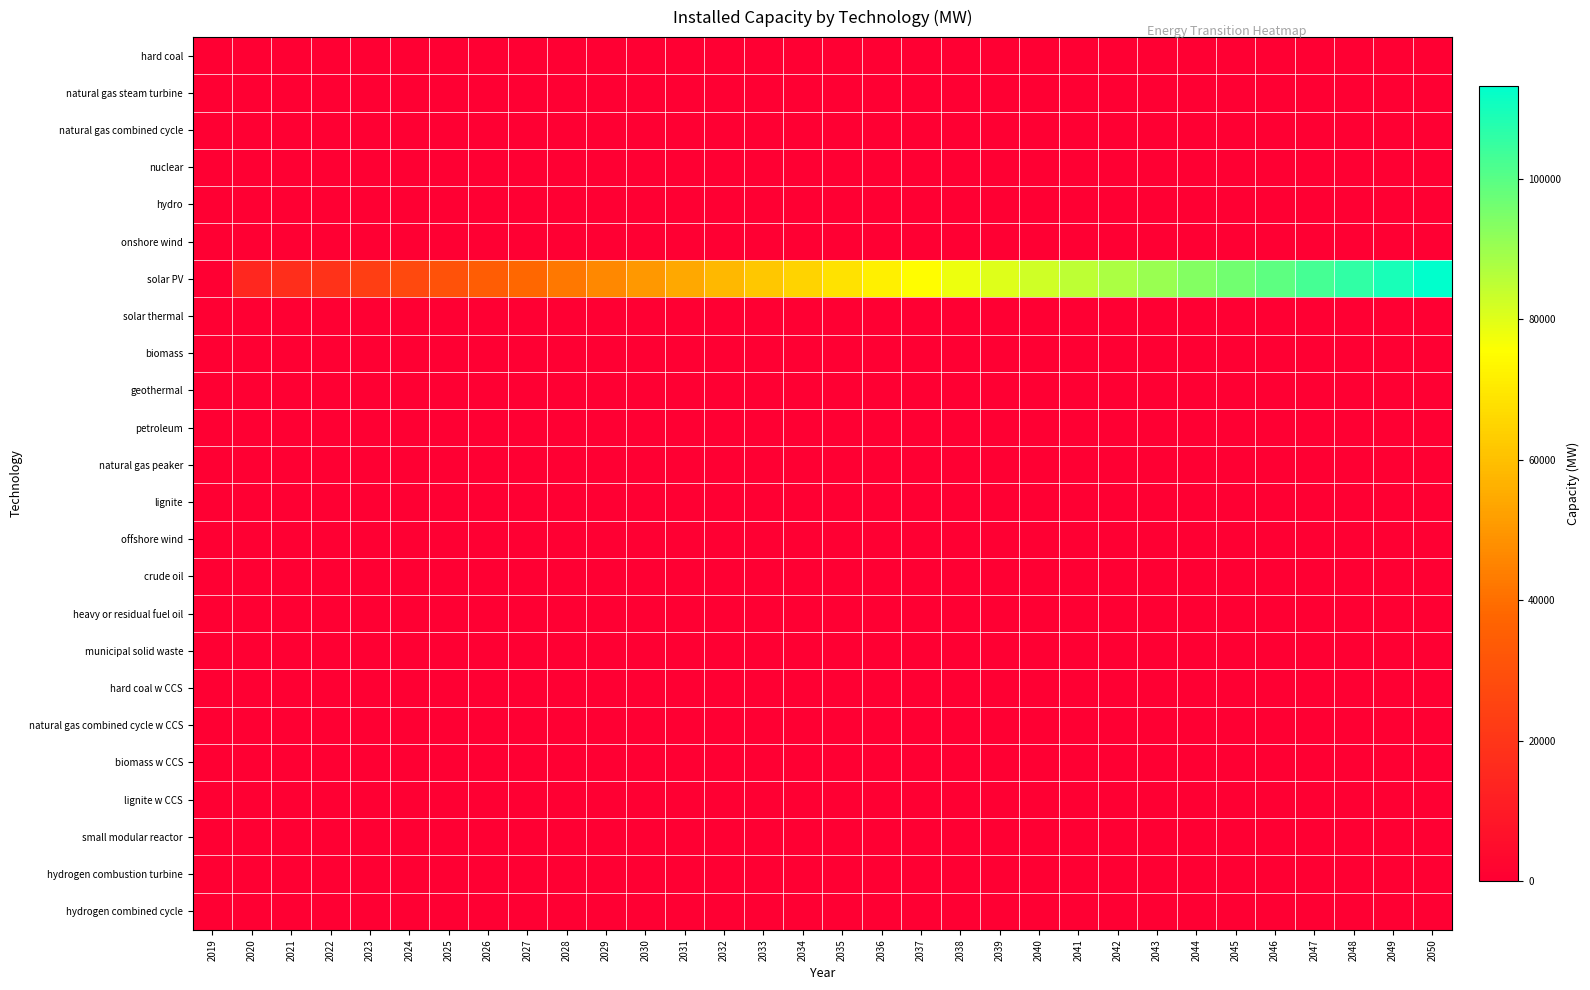

Reading left to right, what are all the values shown in this chart?

hard coal: 2019=0.0	2020=0.0	2021=0.0	2022=0.0	2023=0.0	2024=0.0	2025=0.0	2026=0.0	2027=0.0	2028=0.0	2029=0.0	2030=0.0	2031=0.0	2032=0.0	2033=0.0	2034=0.0	2035=0.0	2036=0.0	2037=0.0	2038=0.0	2039=0.0	2040=0.0	2041=0.0	2042=0.0	2043=0.0	2044=0.0	2045=0.0	2046=0.0	2047=0.0	2048=0.0	2049=0.0	2050=0.0
natural gas steam turbine: 2019=0.0	2020=0.0	2021=0.0	2022=0.0	2023=0.0	2024=0.0	2025=0.0	2026=0.0	2027=0.0	2028=0.0	2029=0.0	2030=0.0	2031=0.0	2032=0.0	2033=0.0	2034=0.0	2035=0.0	2036=0.0	2037=0.0	2038=0.0	2039=0.0	2040=0.0	2041=0.0	2042=0.0	2043=0.0	2044=0.0	2045=0.0	2046=0.0	2047=0.0	2048=0.0	2049=0.0	2050=0.0
natural gas combined cycle: 2019=0.0	2020=0.0	2021=0.0	2022=0.0	2023=0.0	2024=0.0	2025=0.0	2026=0.0	2027=0.0	2028=0.0	2029=0.0	2030=0.0	2031=0.0	2032=0.0	2033=0.0	2034=0.0	2035=0.0	2036=0.0	2037=0.0	2038=0.0	2039=0.1	2040=0.1	2041=0.2	2042=0.3	2043=0.4	2044=0.5	2045=0.6	2046=0.7	2047=0.8	2048=0.9	2049=1.0	2050=1.1
nuclear: 2019=0.0	2020=0.0	2021=0.0	2022=0.0	2023=0.0	2024=0.0	2025=0.0	2026=0.0	2027=0.0	2028=0.0	2029=0.0	2030=0.0	2031=0.0	2032=0.0	2033=0.0	2034=0.0	2035=0.0	2036=0.0	2037=0.0	2038=0.0	2039=0.0	2040=0.0	2041=0.0	2042=0.0	2043=0.0	2044=0.0	2045=0.0	2046=0.0	2047=0.0	2048=0.0	2049=0.0	2050=0.0
hydro: 2019=0.0	2020=0.0	2021=0.0	2022=0.0	2023=0.0	2024=0.0	2025=0.0	2026=0.0	2027=0.0	2028=0.0	2029=0.0	2030=0.0	2031=0.0	2032=0.0	2033=0.0	2034=0.0	2035=0.0	2036=0.0	2037=0.0	2038=0.0	2039=0.0	2040=0.0	2041=0.0	2042=0.0	2043=0.0	2044=0.0	2045=0.0	2046=0.0	2047=0.0	2048=0.0	2049=0.0	2050=0.0
onshore wind: 2019=0.0	2020=11.6	2021=11.6	2022=11.6	2023=11.6	2024=11.6	2025=11.6	2026=11.6	2027=11.6	2028=11.6	2029=11.6	2030=11.6	2031=11.6	2032=11.6	2033=11.6	2034=11.6	2035=11.6	2036=11.6	2037=11.6	2038=11.6	2039=11.7	2040=11.8	2041=12.0	2042=12.2	2043=12.4	2044=12.6	2045=12.8	2046=13.0	2047=13.2	2048=13.4	2049=13.6	2050=13.8
solar PV: 2019=0.0	2020=14894.2	2021=17296.3	2022=18879.4	2023=23201.1	2024=27073.1	2025=30872.6	2026=34663.2	2027=38461.8	2028=42316.9	2029=46221.9	2030=50138.9	2031=54124.5	2032=58157.5	2033=61511.5	2034=64981.3	2035=68442.5	2036=71912.4	2037=75165.5	2038=78040.7	2039=80279.5	2040=82686.2	2041=85151.2	2042=87814.4	2043=90598.0	2044=93417.9	2045=96406.2	2046=99486.9	2047=102716.3	2048=106094.9	2049=109625.2	2050=113229.2
solar thermal: 2019=0.0	2020=0.0	2021=0.0	2022=0.0	2023=0.0	2024=0.0	2025=0.0	2026=0.0	2027=0.0	2028=0.0	2029=0.0	2030=0.0	2031=0.0	2032=0.0	2033=0.0	2034=0.0	2035=0.0	2036=0.0	2037=0.0	2038=0.0	2039=0.0	2040=0.0	2041=0.0	2042=0.0	2043=0.0	2044=0.0	2045=0.0	2046=0.0	2047=0.0	2048=0.0	2049=0.0	2050=0.0
biomass: 2019=0.0	2020=0.0	2021=0.0	2022=0.0	2023=0.0	2024=0.0	2025=0.0	2026=0.0	2027=0.0	2028=0.0	2029=0.0	2030=0.0	2031=0.0	2032=0.0	2033=0.0	2034=0.0	2035=0.0	2036=0.0	2037=0.0	2038=0.0	2039=0.0	2040=0.0	2041=0.0	2042=0.0	2043=0.0	2044=0.0	2045=0.0	2046=0.0	2047=0.0	2048=0.0	2049=0.0	2050=0.0
geothermal: 2019=0.0	2020=0.0	2021=0.0	2022=0.0	2023=0.0	2024=0.0	2025=0.0	2026=0.0	2027=0.0	2028=0.0	2029=0.0	2030=0.0	2031=0.0	2032=0.0	2033=0.0	2034=0.0	2035=0.0	2036=0.0	2037=0.0	2038=0.0	2039=0.0	2040=0.0	2041=0.0	2042=0.0	2043=0.0	2044=0.0	2045=0.0	2046=0.0	2047=0.0	2048=0.0	2049=0.0	2050=0.0
petroleum: 2019=0.0	2020=0.0	2021=0.0	2022=0.0	2023=0.0	2024=0.0	2025=0.0	2026=0.0	2027=0.0	2028=0.0	2029=0.0	2030=0.0	2031=0.0	2032=0.0	2033=0.0	2034=0.0	2035=0.0	2036=0.0	2037=0.0	2038=0.0	2039=0.0	2040=0.0	2041=0.0	2042=0.0	2043=0.0	2044=0.0	2045=0.0	2046=0.0	2047=0.0	2048=0.0	2049=0.0	2050=0.0
natural gas peaker: 2019=0.0	2020=0.0	2021=0.0	2022=0.0	2023=0.0	2024=0.0	2025=0.0	2026=0.0	2027=0.0	2028=0.0	2029=0.0	2030=0.0	2031=0.0	2032=0.0	2033=0.0	2034=0.0	2035=0.0	2036=0.0	2037=0.0	2038=0.0	2039=0.0	2040=0.0	2041=0.0	2042=0.0	2043=0.0	2044=0.0	2045=0.0	2046=0.0	2047=0.0	2048=0.0	2049=0.0	2050=0.0
lignite: 2019=0.0	2020=0.0	2021=0.0	2022=0.0	2023=0.0	2024=0.0	2025=0.0	2026=0.0	2027=0.0	2028=0.0	2029=0.0	2030=0.0	2031=0.0	2032=0.0	2033=0.0	2034=0.0	2035=0.0	2036=0.0	2037=0.0	2038=0.0	2039=0.0	2040=0.0	2041=0.0	2042=0.0	2043=0.0	2044=0.0	2045=0.0	2046=0.0	2047=0.0	2048=0.0	2049=0.0	2050=0.0
offshore wind: 2019=0.0	2020=0.0	2021=0.0	2022=0.0	2023=0.0	2024=0.0	2025=0.0	2026=0.0	2027=0.0	2028=0.0	2029=0.0	2030=0.0	2031=0.0	2032=0.0	2033=0.0	2034=0.0	2035=0.0	2036=0.0	2037=0.0	2038=0.0	2039=0.0	2040=0.0	2041=0.0	2042=0.0	2043=0.0	2044=0.0	2045=0.0	2046=0.0	2047=0.0	2048=0.0	2049=0.0	2050=0.0
crude oil: 2019=0.0	2020=0.0	2021=0.0	2022=0.0	2023=0.0	2024=0.0	2025=0.0	2026=0.0	2027=0.0	2028=0.0	2029=0.0	2030=0.0	2031=0.0	2032=0.0	2033=0.0	2034=0.0	2035=0.0	2036=0.0	2037=0.0	2038=0.0	2039=0.0	2040=0.0	2041=0.0	2042=0.0	2043=0.0	2044=0.0	2045=0.0	2046=0.0	2047=0.0	2048=0.0	2049=0.0	2050=0.0
heavy or residual fuel oil: 2019=0.0	2020=0.0	2021=0.0	2022=0.0	2023=0.0	2024=0.0	2025=0.0	2026=0.0	2027=0.0	2028=0.0	2029=0.0	2030=0.0	2031=0.0	2032=0.0	2033=0.0	2034=0.0	2035=0.0	2036=0.0	2037=0.0	2038=0.0	2039=0.0	2040=0.0	2041=0.0	2042=0.0	2043=0.0	2044=0.0	2045=0.0	2046=0.0	2047=0.0	2048=0.0	2049=0.0	2050=0.0
municipal solid waste: 2019=0.0	2020=0.0	2021=0.0	2022=0.0	2023=0.0	2024=0.0	2025=0.0	2026=0.0	2027=0.0	2028=0.0	2029=0.0	2030=0.0	2031=0.0	2032=0.0	2033=0.0	2034=0.0	2035=0.0	2036=0.0	2037=0.0	2038=0.0	2039=0.0	2040=0.0	2041=0.0	2042=0.0	2043=0.0	2044=0.0	2045=0.0	2046=0.0	2047=0.0	2048=0.0	2049=0.0	2050=0.0
hard coal w CCS: 2019=0.0	2020=0.0	2021=0.0	2022=0.0	2023=0.0	2024=0.0	2025=0.0	2026=0.0	2027=0.0	2028=0.0	2029=0.0	2030=0.0	2031=0.0	2032=0.0	2033=0.0	2034=0.0	2035=0.0	2036=0.0	2037=0.0	2038=0.0	2039=0.0	2040=0.0	2041=0.0	2042=0.0	2043=0.0	2044=0.0	2045=0.0	2046=0.0	2047=0.0	2048=0.0	2049=0.0	2050=0.0
natural gas combined cycle w CCS: 2019=0.0	2020=0.0	2021=0.0	2022=0.0	2023=0.0	2024=0.0	2025=0.0	2026=0.0	2027=0.0	2028=0.0	2029=0.0	2030=0.0	2031=0.0	2032=0.0	2033=0.0	2034=0.0	2035=0.0	2036=0.0	2037=0.0	2038=0.0	2039=0.0	2040=0.0	2041=0.0	2042=0.0	2043=0.0	2044=0.0	2045=0.0	2046=0.0	2047=0.0	2048=0.0	2049=0.0	2050=0.0
biomass w CCS: 2019=0.0	2020=0.0	2021=0.0	2022=0.0	2023=0.0	2024=0.0	2025=0.0	2026=0.0	2027=0.0	2028=0.0	2029=0.0	2030=0.0	2031=0.0	2032=0.0	2033=0.0	2034=0.0	2035=0.0	2036=0.0	2037=0.0	2038=0.0	2039=0.0	2040=0.0	2041=0.0	2042=0.0	2043=0.0	2044=0.0	2045=0.0	2046=0.0	2047=0.0	2048=0.0	2049=0.0	2050=0.0
lignite w CCS: 2019=0.0	2020=0.0	2021=0.0	2022=0.0	2023=0.0	2024=0.0	2025=0.0	2026=0.0	2027=0.0	2028=0.0	2029=0.0	2030=0.0	2031=0.0	2032=0.0	2033=0.0	2034=0.0	2035=0.0	2036=0.0	2037=0.0	2038=0.0	2039=0.0	2040=0.0	2041=0.0	2042=0.0	2043=0.0	2044=0.0	2045=0.0	2046=0.0	2047=0.0	2048=0.0	2049=0.0	2050=0.0
small modular reactor: 2019=0.0	2020=0.0	2021=0.0	2022=0.0	2023=0.0	2024=0.0	2025=0.0	2026=0.0	2027=0.0	2028=0.0	2029=0.0	2030=0.0	2031=0.0	2032=0.0	2033=0.0	2034=0.0	2035=0.0	2036=0.0	2037=0.0	2038=0.0	2039=0.0	2040=0.0	2041=0.0	2042=0.0	2043=0.0	2044=0.0	2045=0.0	2046=0.0	2047=0.0	2048=0.0	2049=0.0	2050=0.0
hydrogen combustion turbine: 2019=0.0	2020=0.0	2021=0.0	2022=0.0	2023=0.0	2024=0.0	2025=0.0	2026=0.0	2027=0.0	2028=0.0	2029=0.0	2030=0.0	2031=0.0	2032=0.0	2033=0.0	2034=0.0	2035=0.0	2036=0.0	2037=0.0	2038=0.0	2039=0.0	2040=0.0	2041=0.0	2042=0.0	2043=0.0	2044=0.0	2045=0.0	2046=0.0	2047=0.0	2048=0.0	2049=0.0	2050=0.0
hydrogen combined cycle: 2019=0.0	2020=0.0	2021=0.0	2022=0.0	2023=0.0	2024=0.0	2025=0.0	2026=0.0	2027=0.0	2028=0.0	2029=0.0	2030=0.0	2031=0.0	2032=0.0	2033=0.0	2034=0.0	2035=0.0	2036=0.0	2037=0.0	2038=0.0	2039=0.0	2040=0.0	2041=0.0	2042=0.0	2043=0.0	2044=0.0	2045=0.0	2046=0.0	2047=0.0	2048=0.0	2049=0.0	2050=0.0